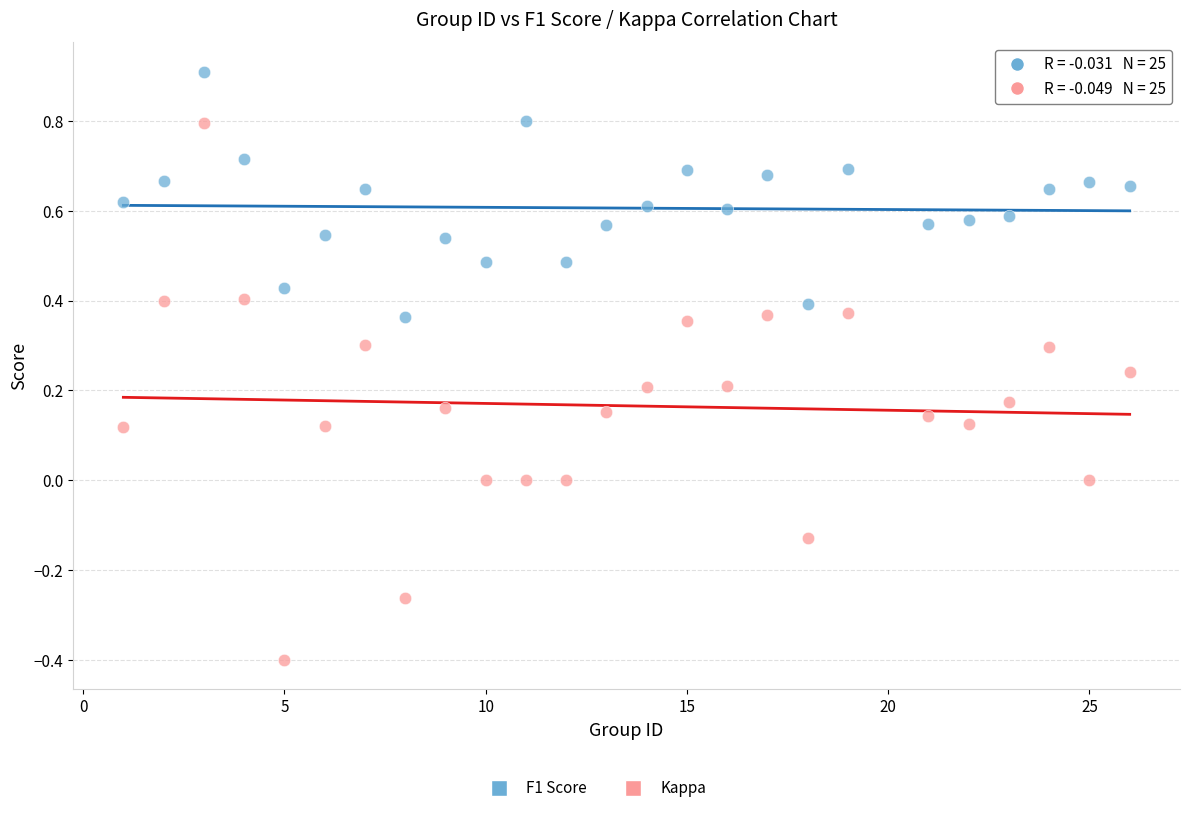

Which series has the largest Y range (max minus min)?

Kappa